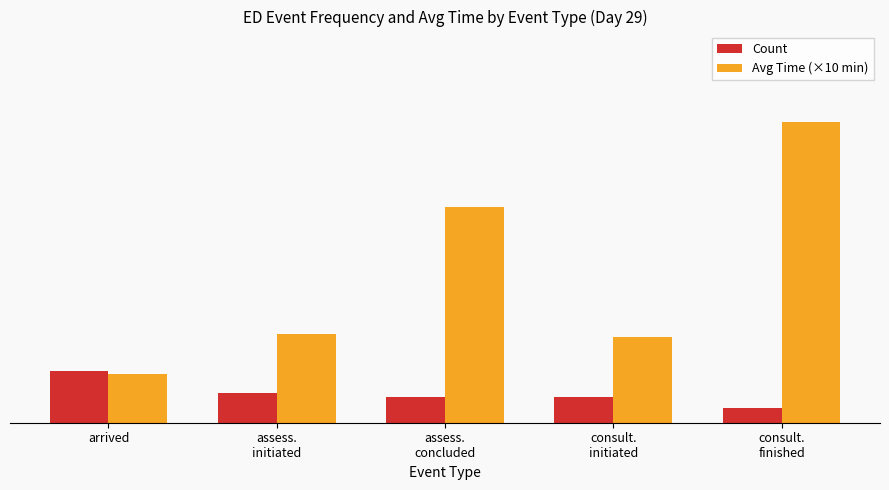

Reading left to right, what are all the values shown in this chart?

Count: 14	8	7	7	4
Avg Time (×10 min): 13	24	58	23	81